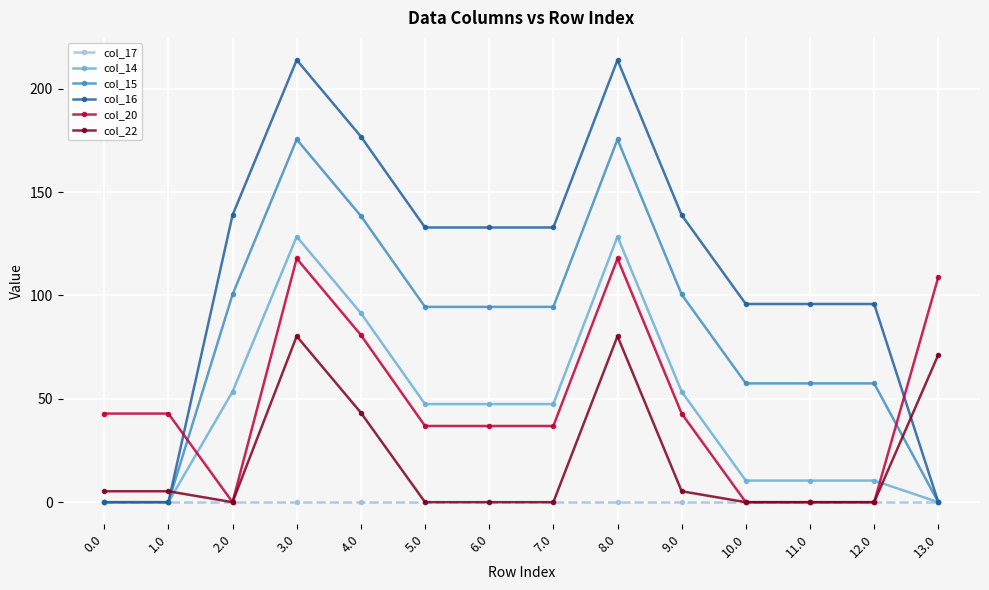

True or false: col_22 has more than 0 interior local peaks.

True